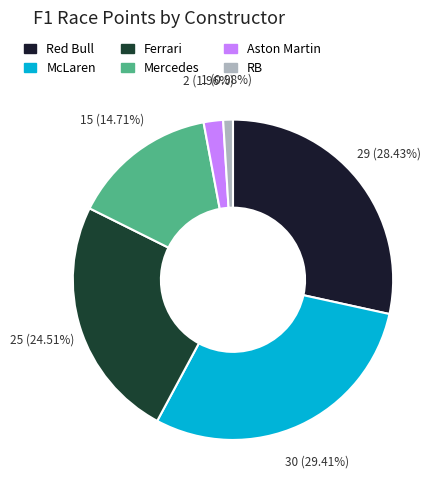

Which has a higher value, McLaren or Ferrari?

McLaren